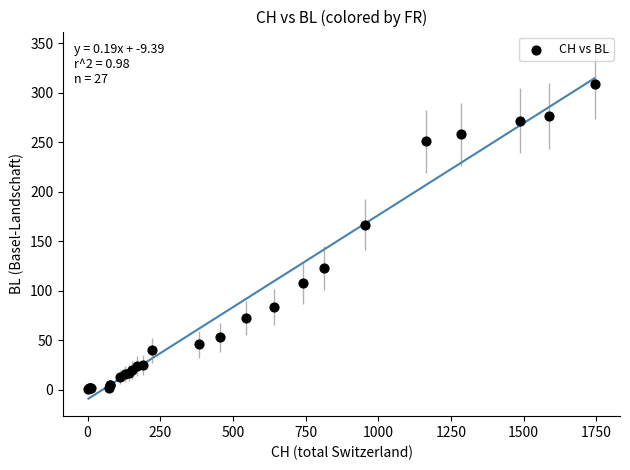

What Y value in the scatter plot is closest to 155?

167